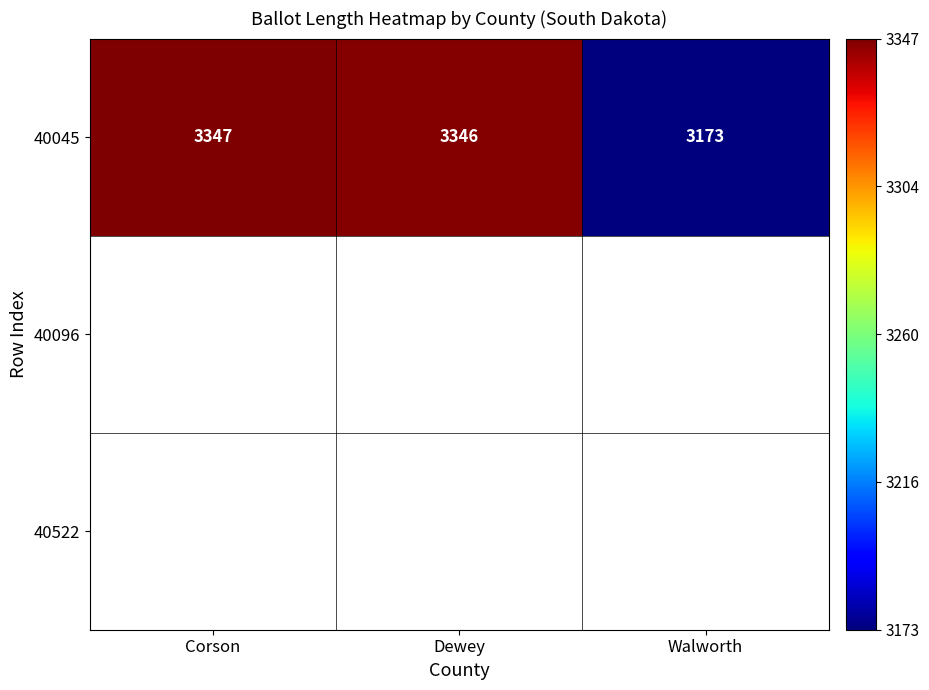

Reading left to right, list all the values displayed in this chart.

Corson=3347	Dewey=3346	Walworth=3173